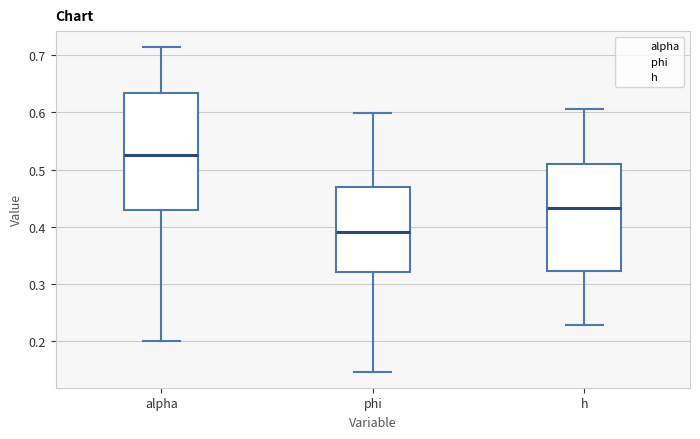

Reading left to right, read every box against the y-axis: the position of its median line, the range the box covers, and the ends of its whiskers. The values are not printed on the chart, so give them approximately, as read against the axis.

alpha: median 0.53, box 0.43 to 0.63, whiskers 0.20 to 0.71
phi: median 0.39, box 0.32 to 0.47, whiskers 0.15 to 0.60
h: median 0.43, box 0.32 to 0.51, whiskers 0.23 to 0.61